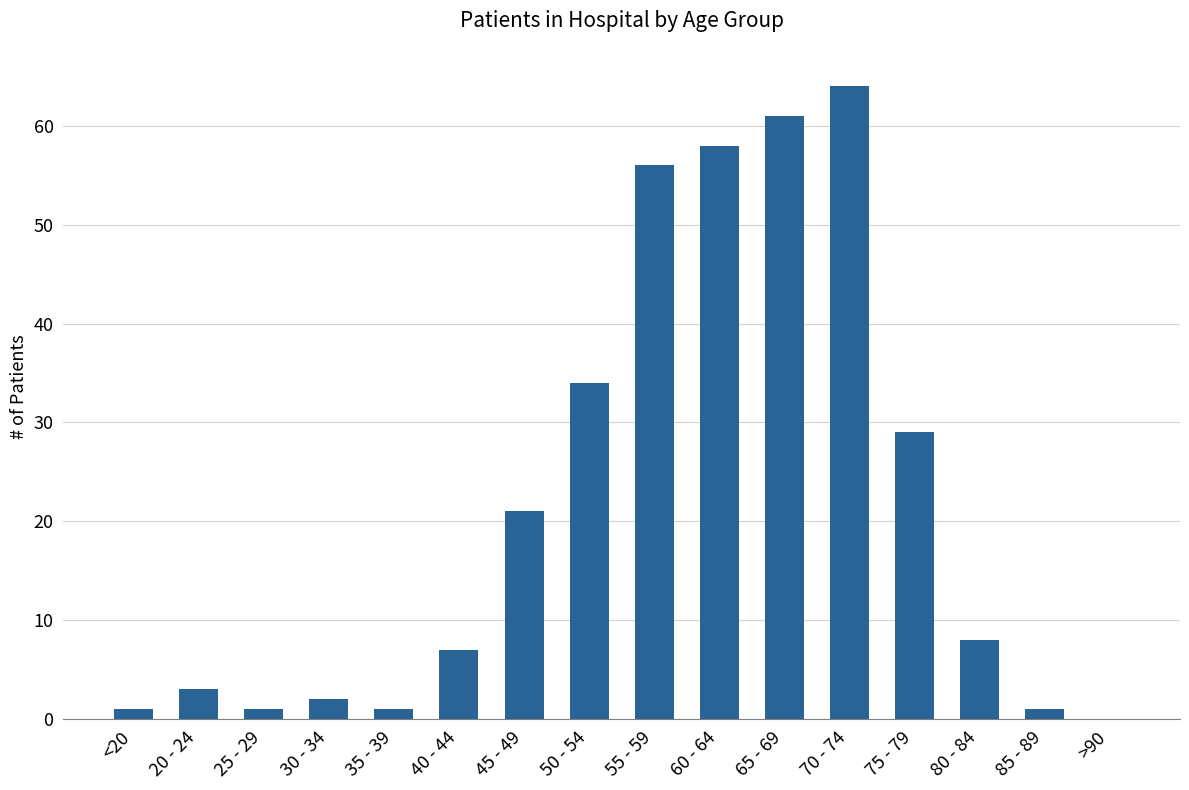

Reading left to right, list all the values displayed in this chart.

1	3	1	2	1	7	21	34	56	58	61	64	29	8	1	0